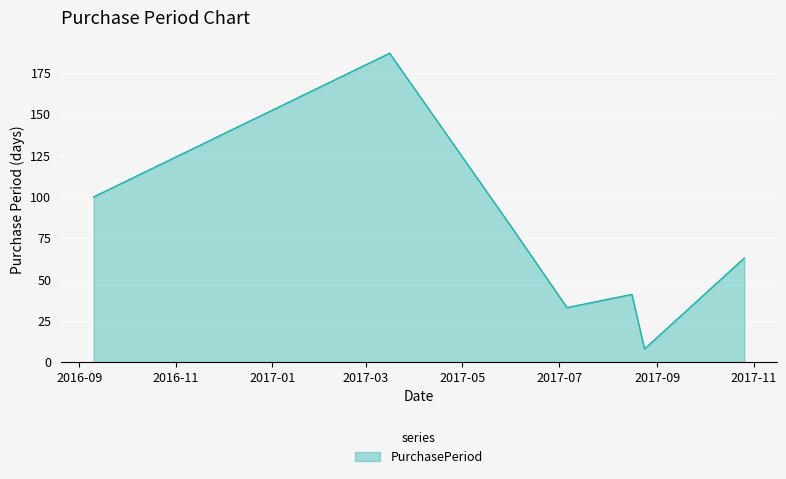

What is the average value?

73